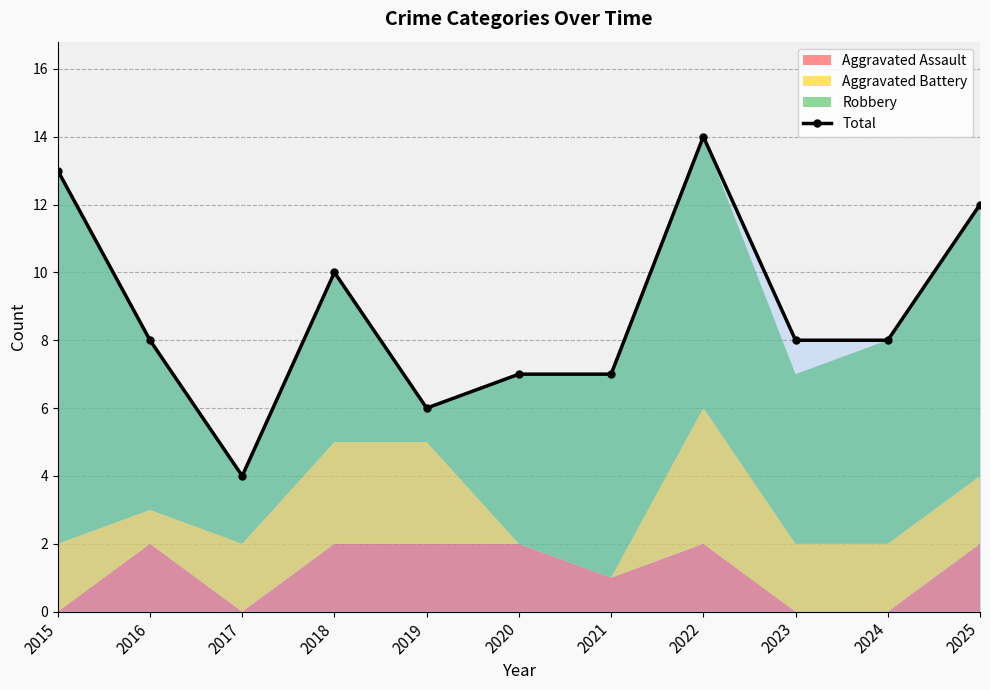

How many interior local peaks (higher than both neighbors) does the data have?

2